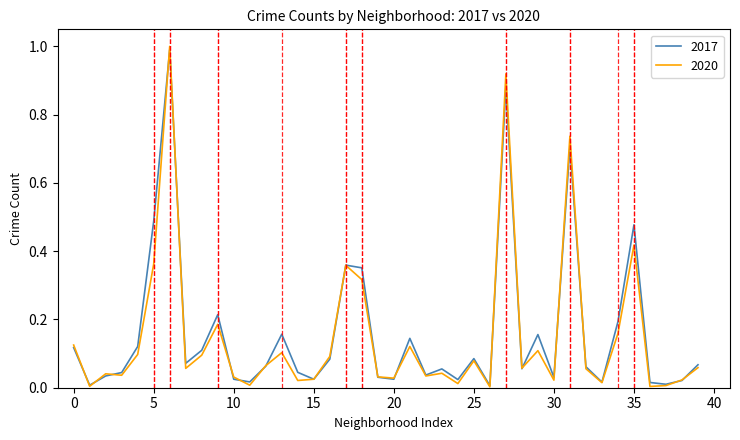

Which series has the widest spread of values?

2020